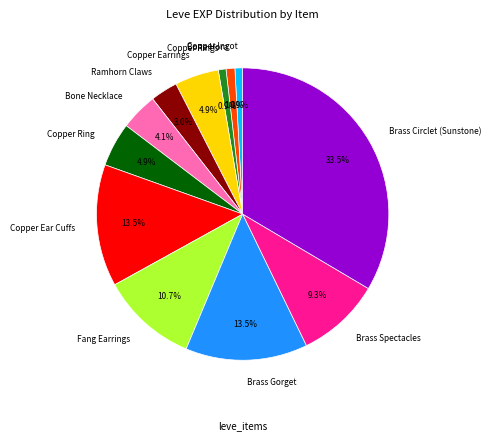

Is there any slice that represents more than half of the pie?

No